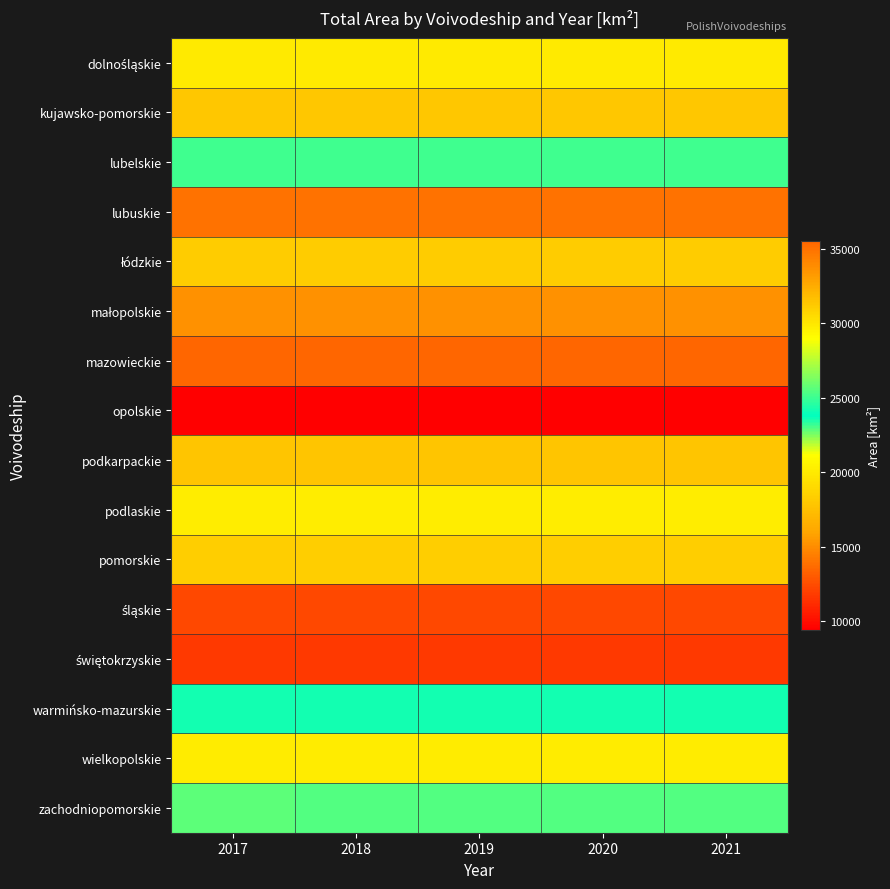

At 2019, list the series in order from smallest to largest.

opolskie, świętokrzyskie, śląskie, lubuskie, małopolskie, podkarpackie, kujawsko-pomorskie, łódzkie, pomorskie, dolnośląskie, podlaskie, zachodniopomorskie, warmińsko-mazurskie, lubelskie, wielkopolskie, mazowieckie